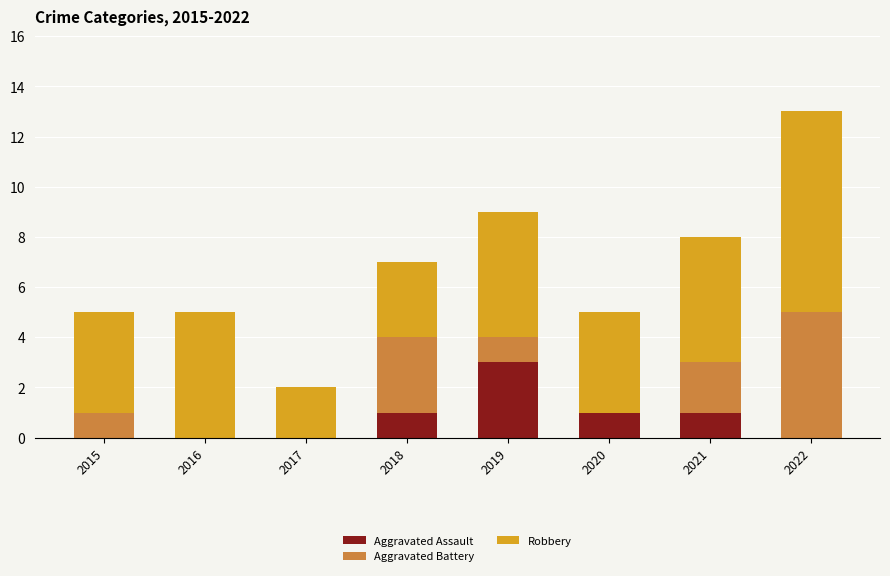

What is the maximum value for Aggravated Assault?

3